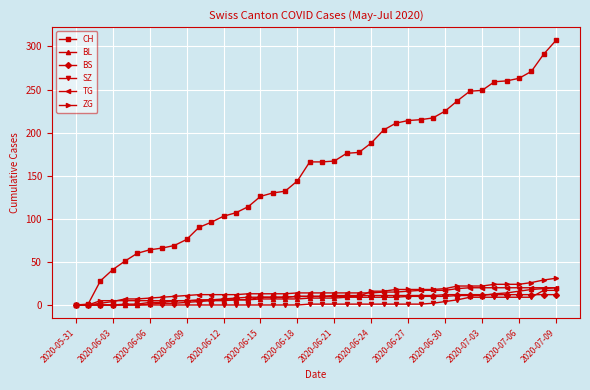

Which series has the largest total across all categories?

CH